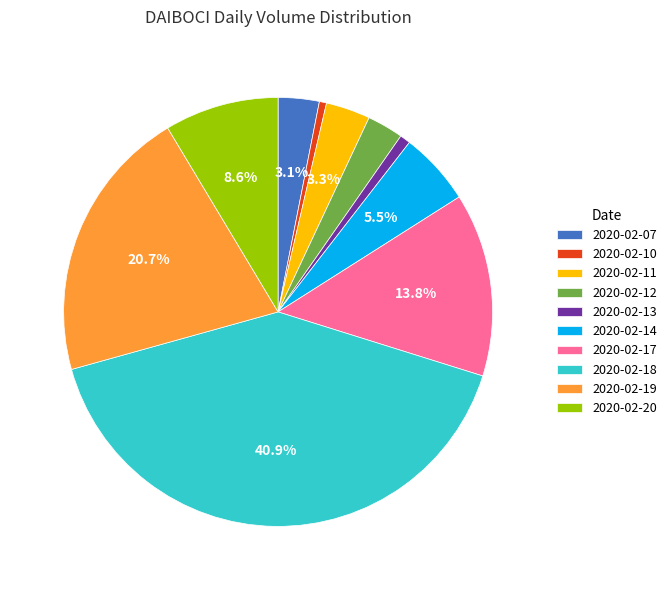

What is the largest slice in the pie chart?

2020-02-18